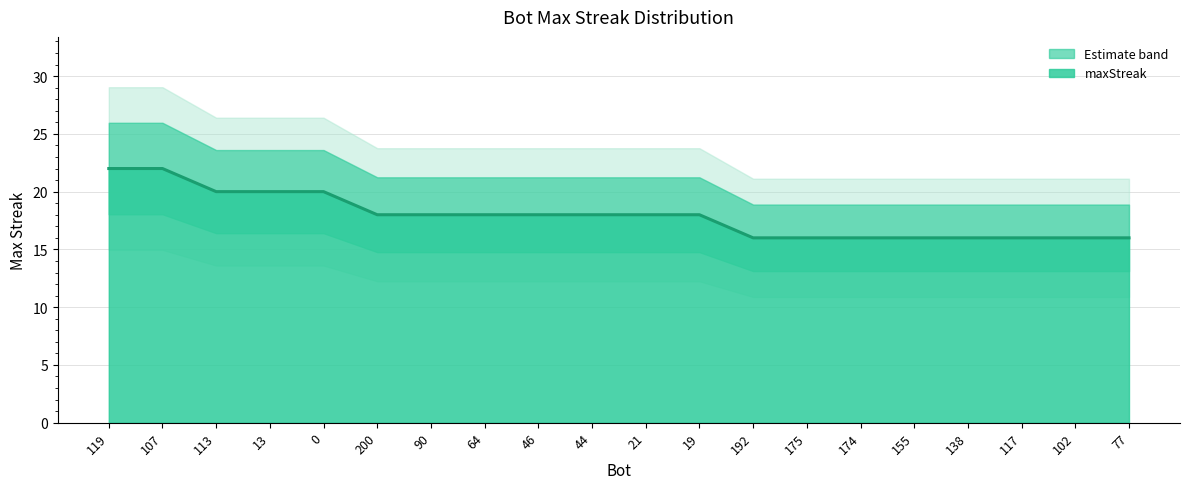

Rank the categories by value from lowest to highest.

192, 175, 174, 155, 138, 117, 102, 77, 200, 90, 64, 46, 44, 21, 19, 113, 13, 0, 119, 107